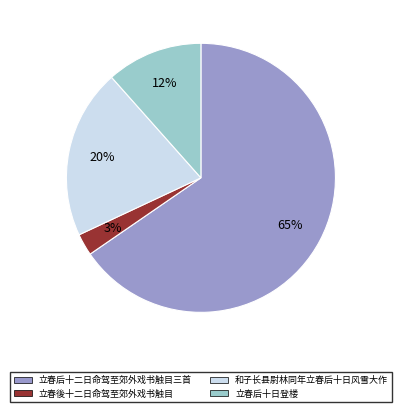

How many slices are in this pie chart?

4